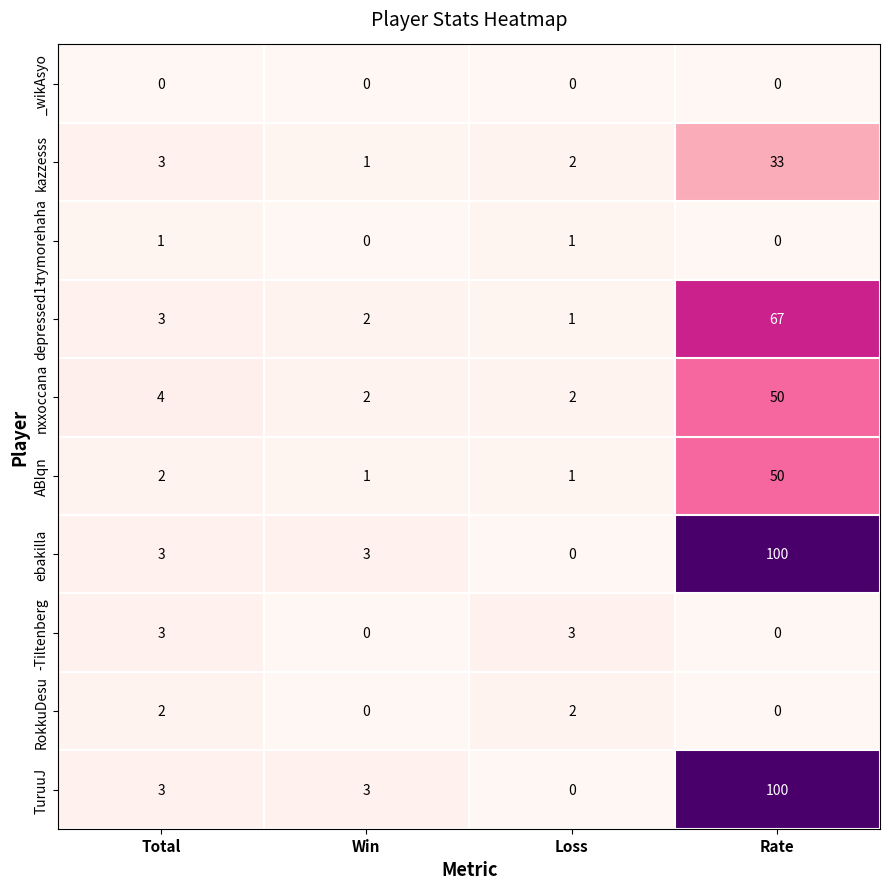

The RokkuDesu series shows 1 at Win. True or false?

False